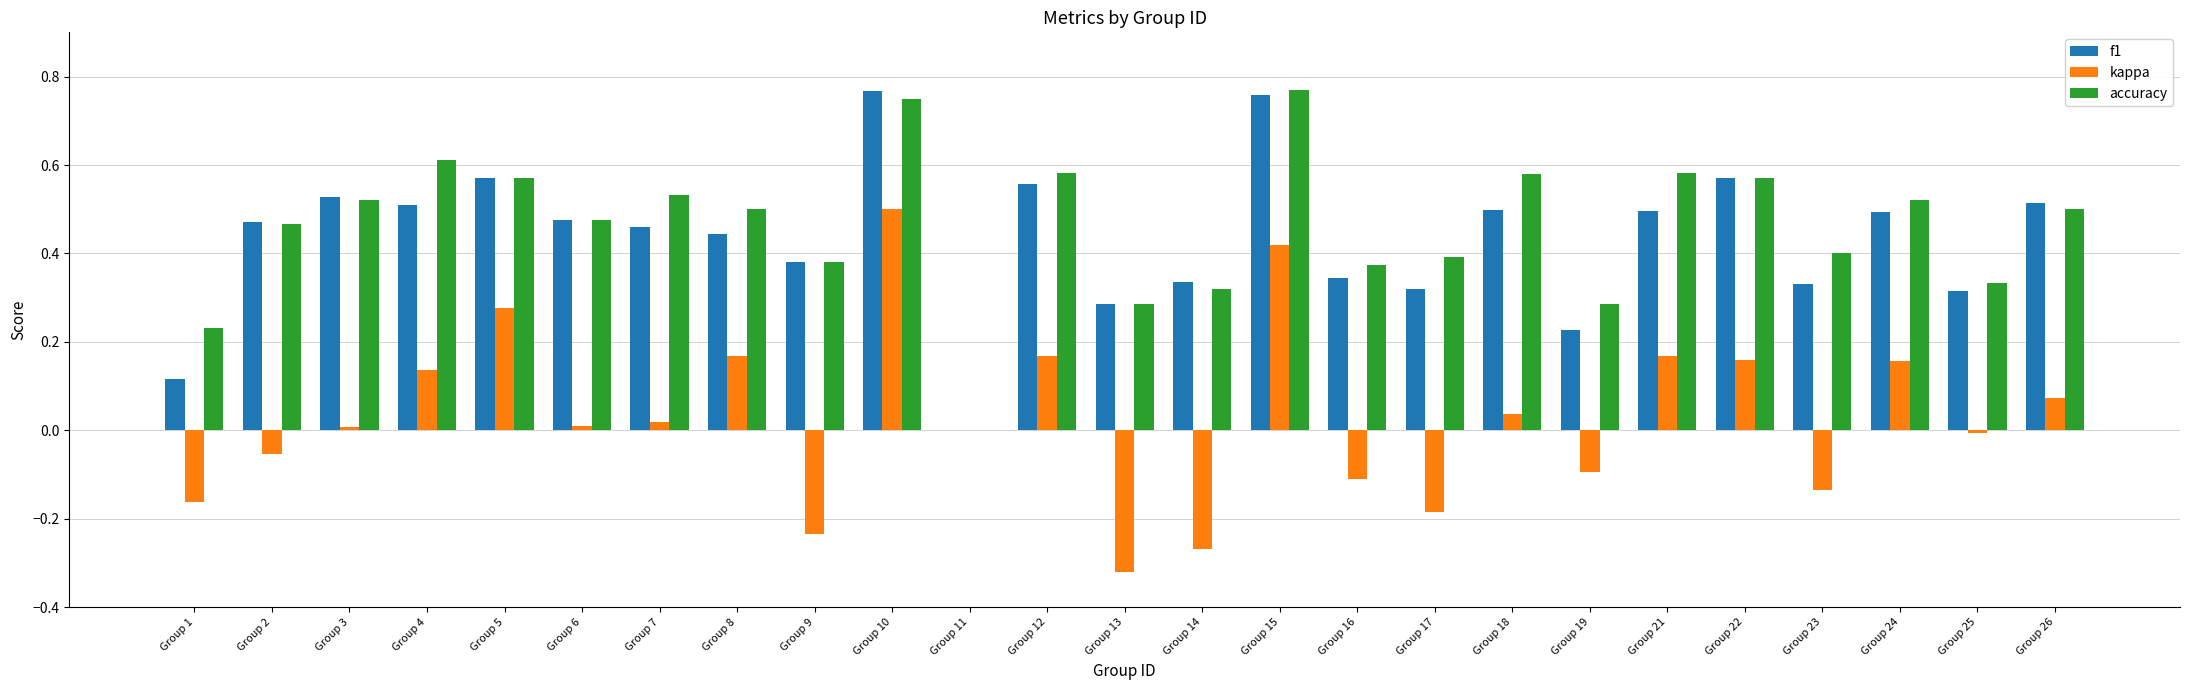

Does the chart contain stacked bars?

No